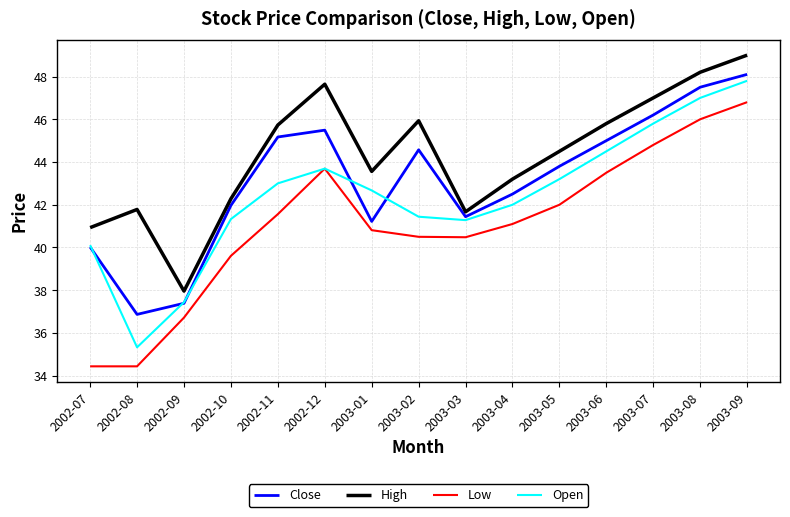

What is the maximum value shown in the chart?

49.0